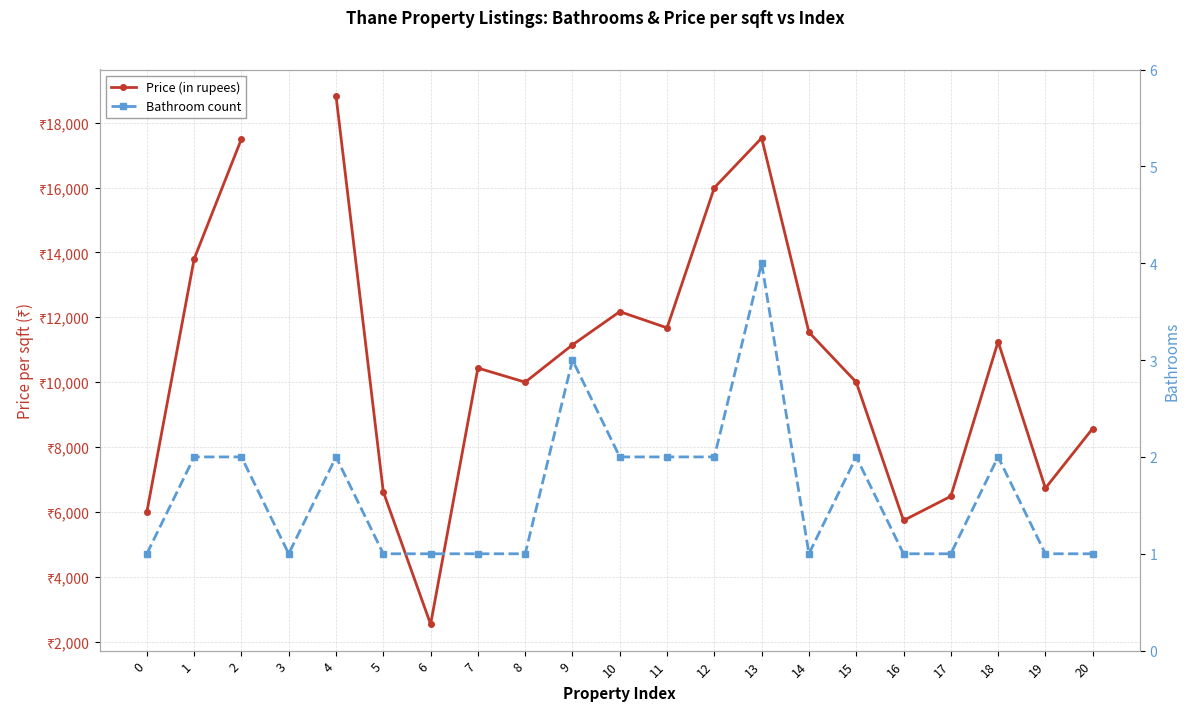

True or false: Bathroom count and Price (in rupees) intersect in this chart.

False